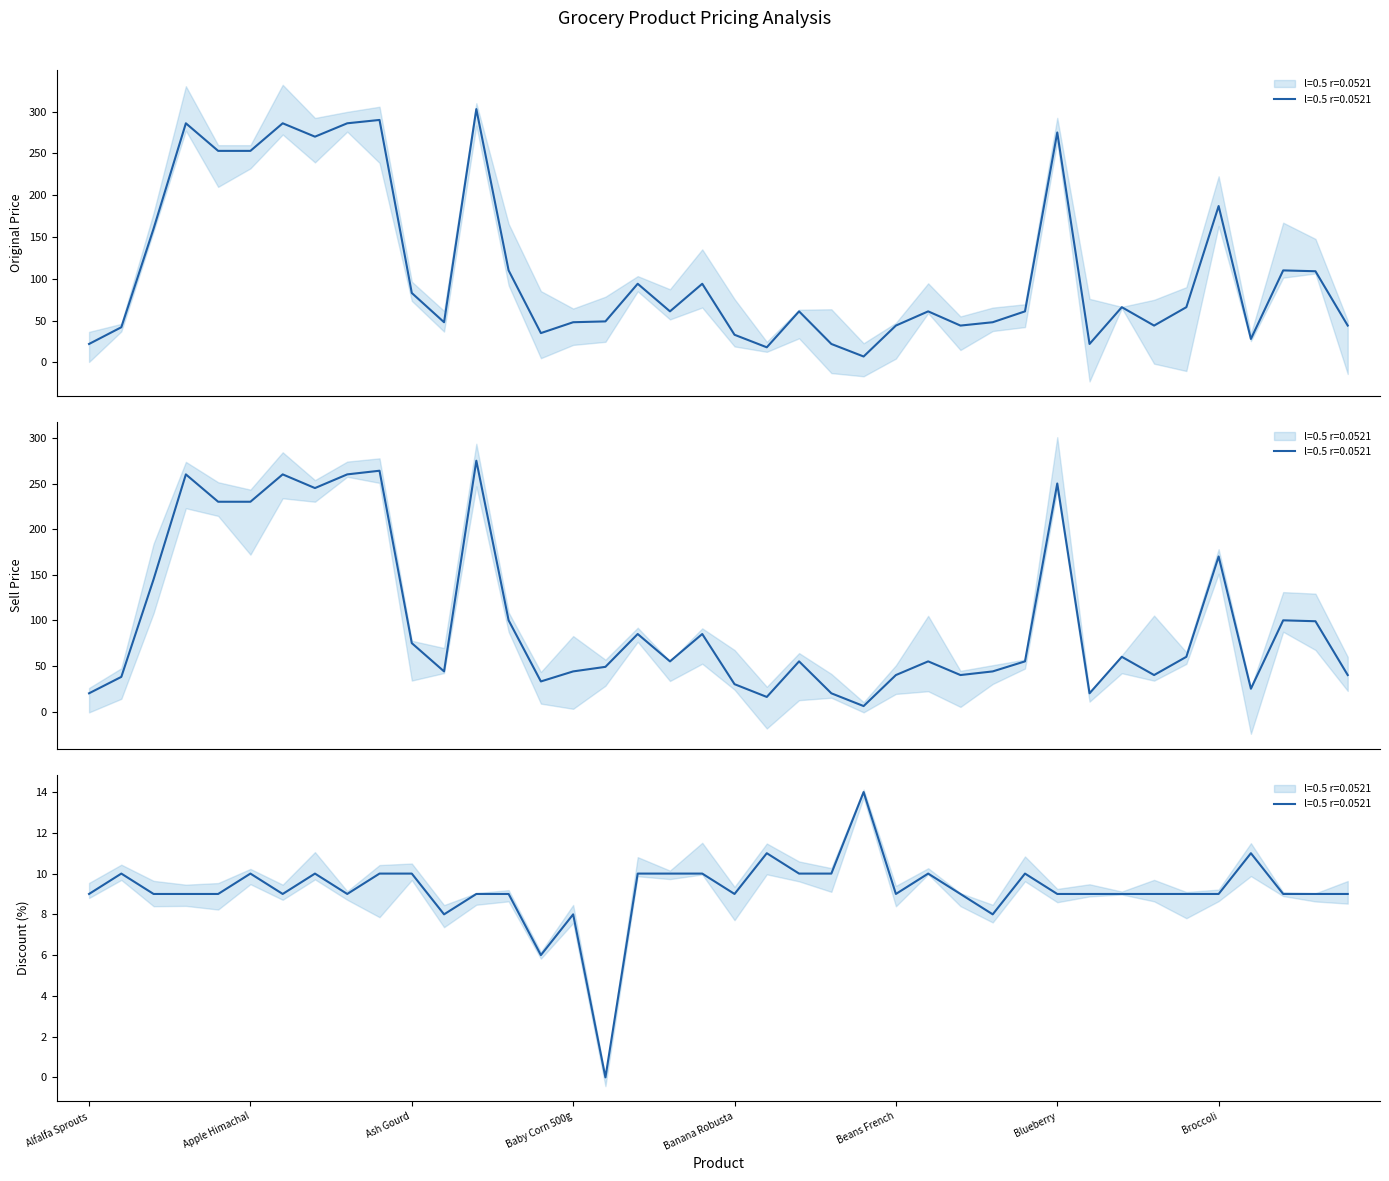

What is the highest value of the original_price series?

303